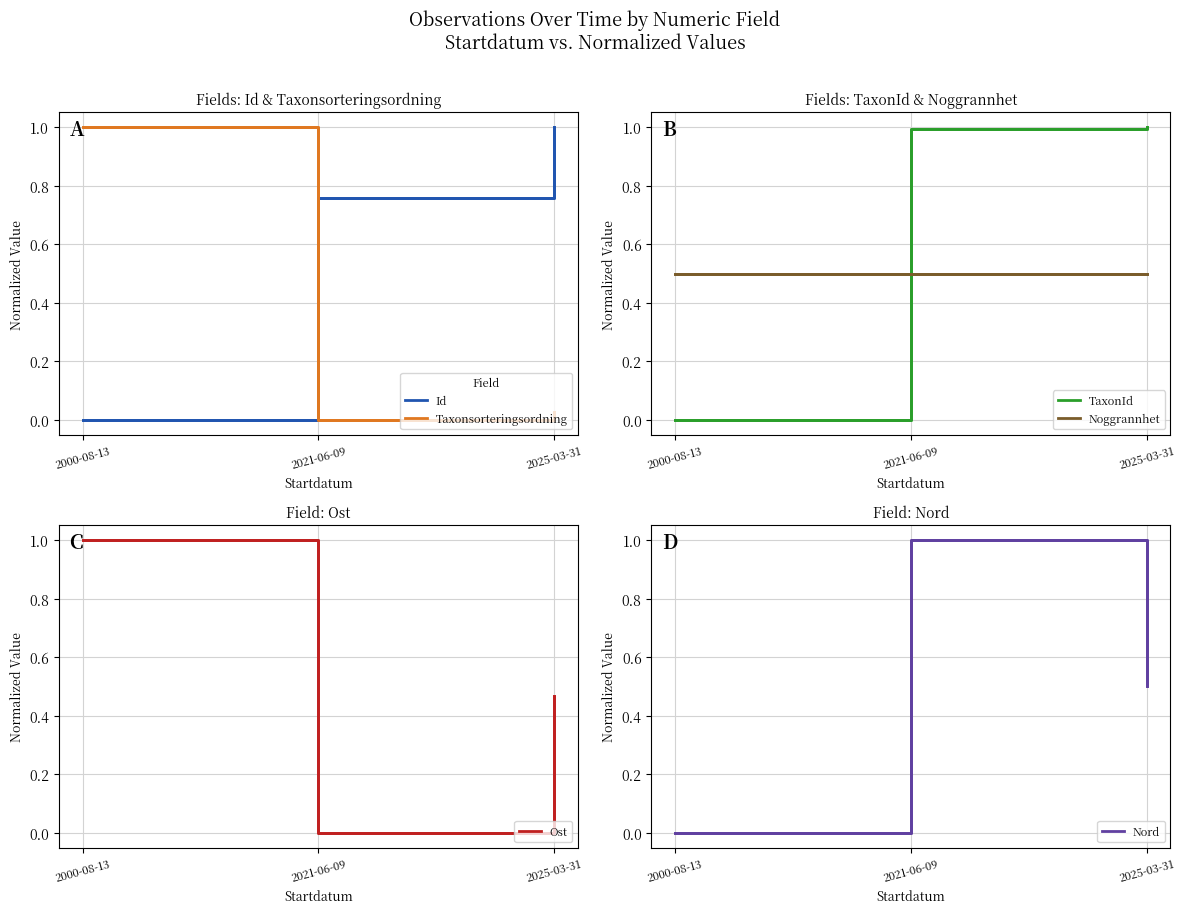

List the series in order of their peak value, lowest first.

Noggrannhet, Id, Taxonsorteringsordning, TaxonId, Ost, Nord